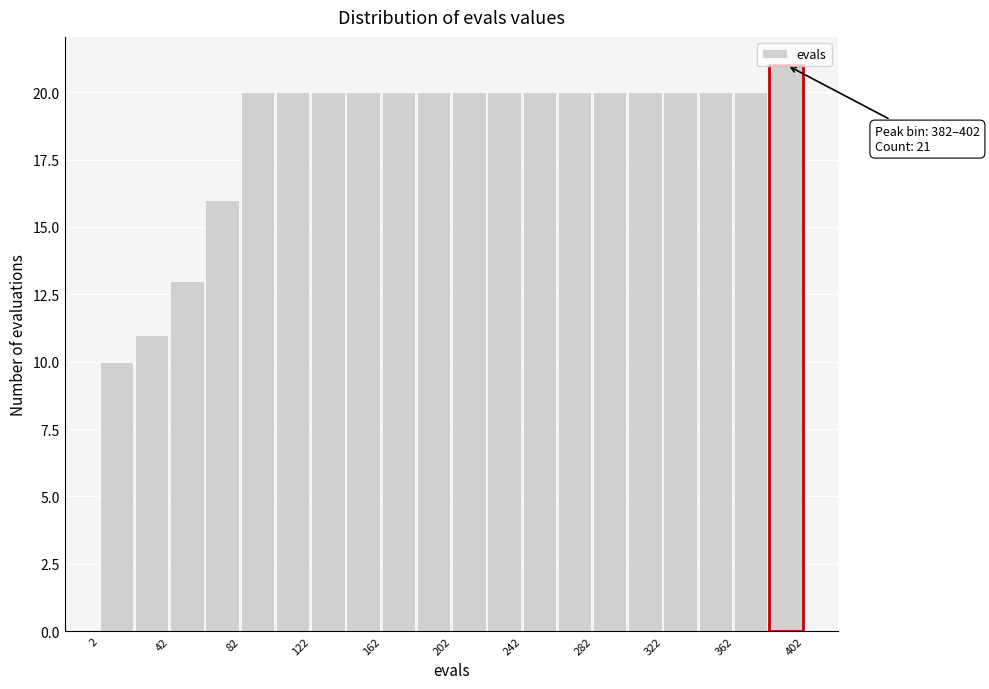

Over which range of the x-axis is the bar tallest?

382 to 402